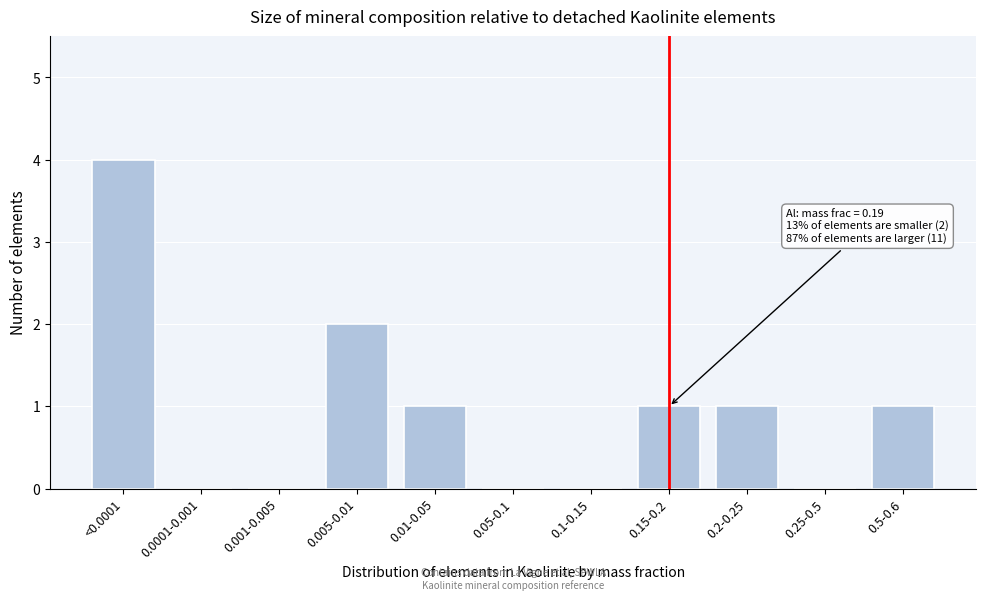

Reading left to right, transcribe all the data shown in this chart.

<0.0001=4	0.0001-0.001=0	0.001-0.005=0	0.005-0.01=2	0.01-0.05=1	0.05-0.1=0	0.1-0.15=0	0.15-0.2=1	0.2-0.25=1	0.25-0.5=0	0.5-0.6=1